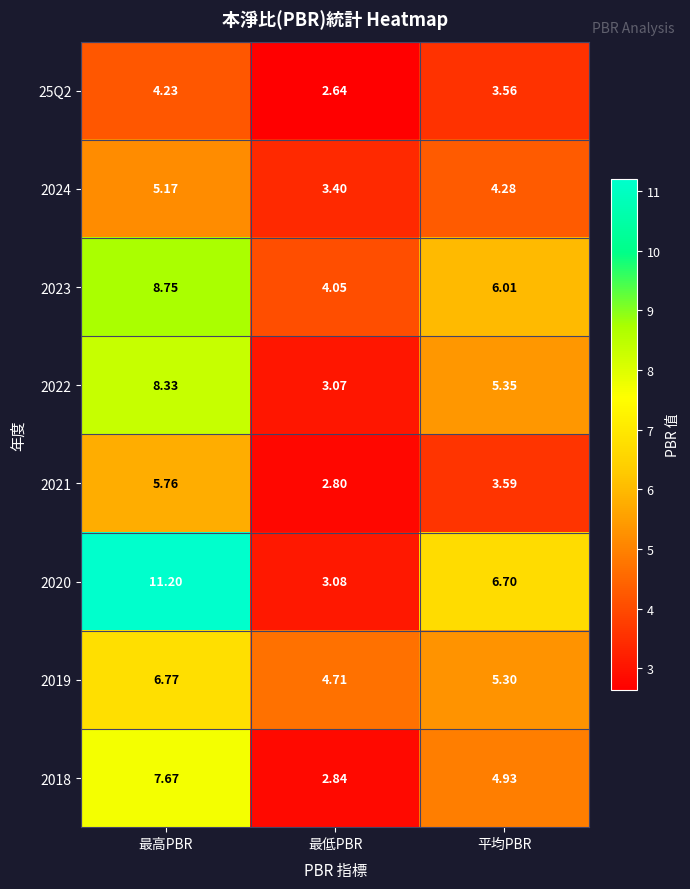

How many distinct data groups are displayed?

8